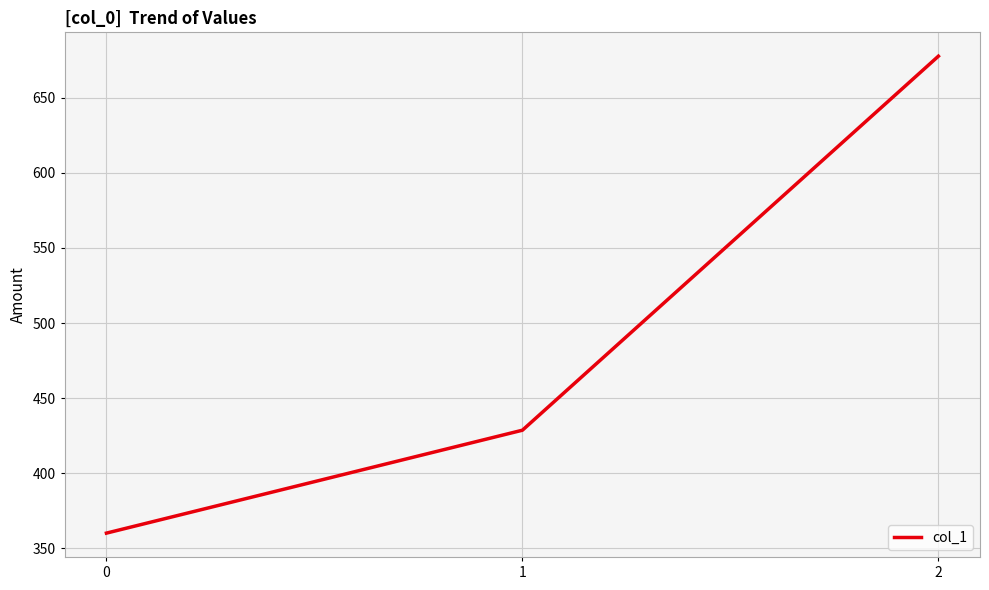

What is the sum of all values?

1466.3